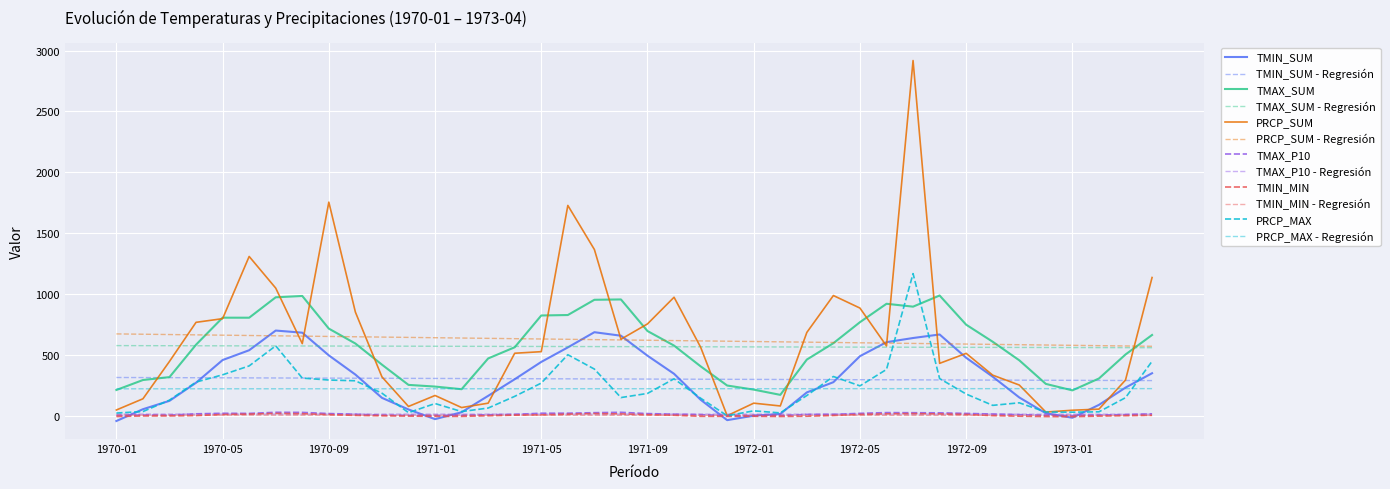

Does the chart have visible grid lines?

Yes